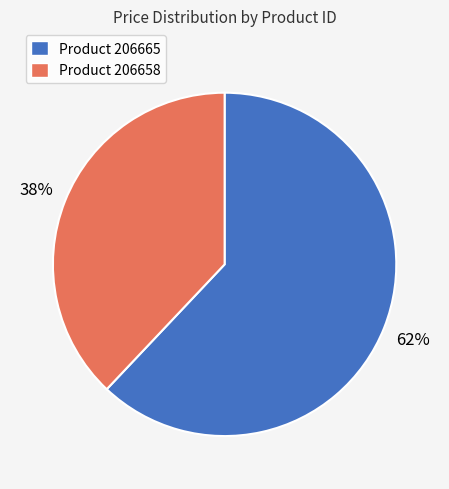

Which category has the smallest portion of the pie?

Product 206658